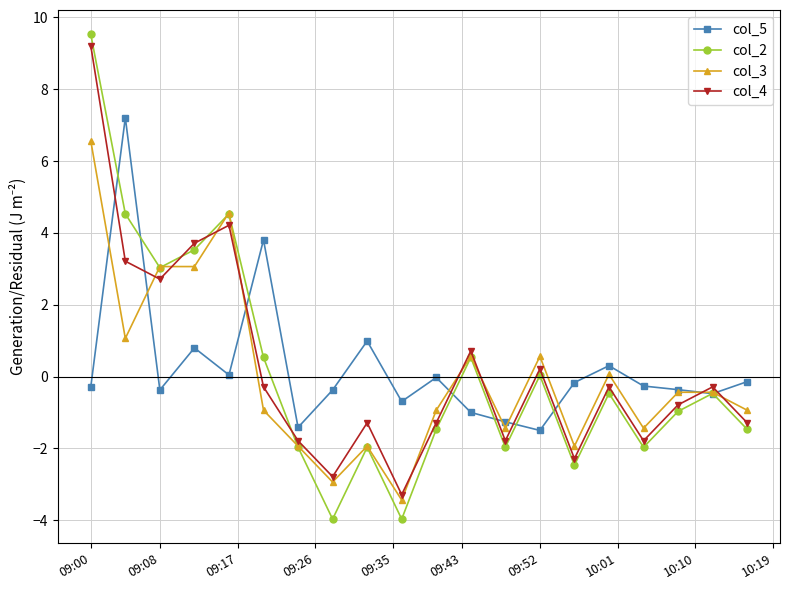

After their last crossing, which series has the higher values: col_3 or col_4?

col_3